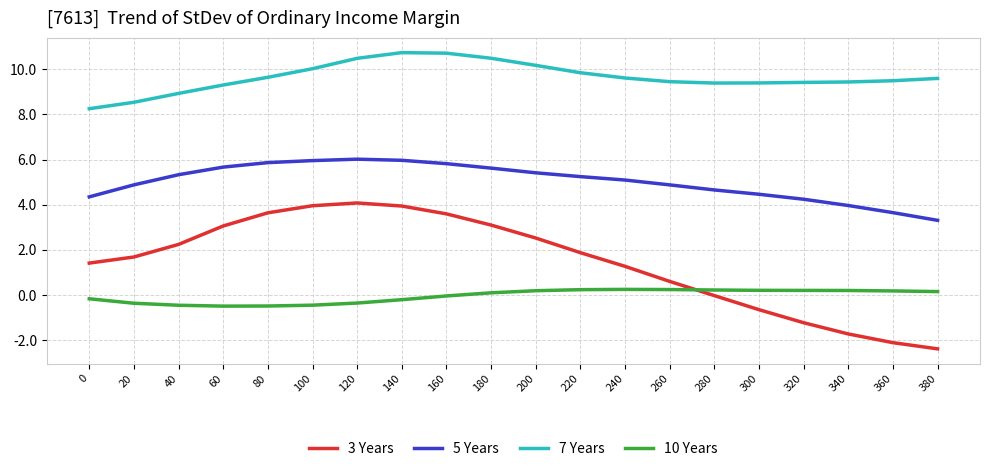

In 3 Years, how many points are higher than both neighbors (excluding endpoints)?

1